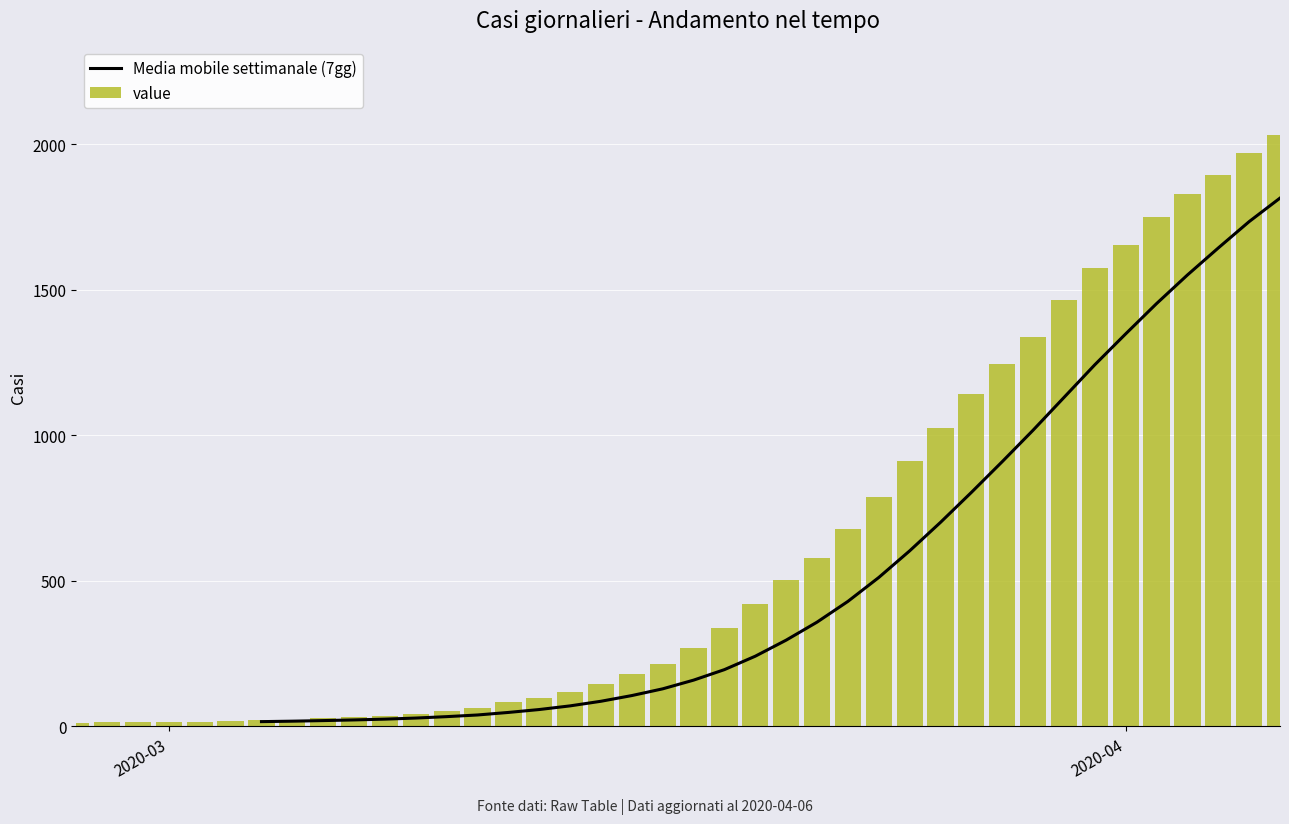

What is the difference between the second highest and minimum values in the value series?

1958